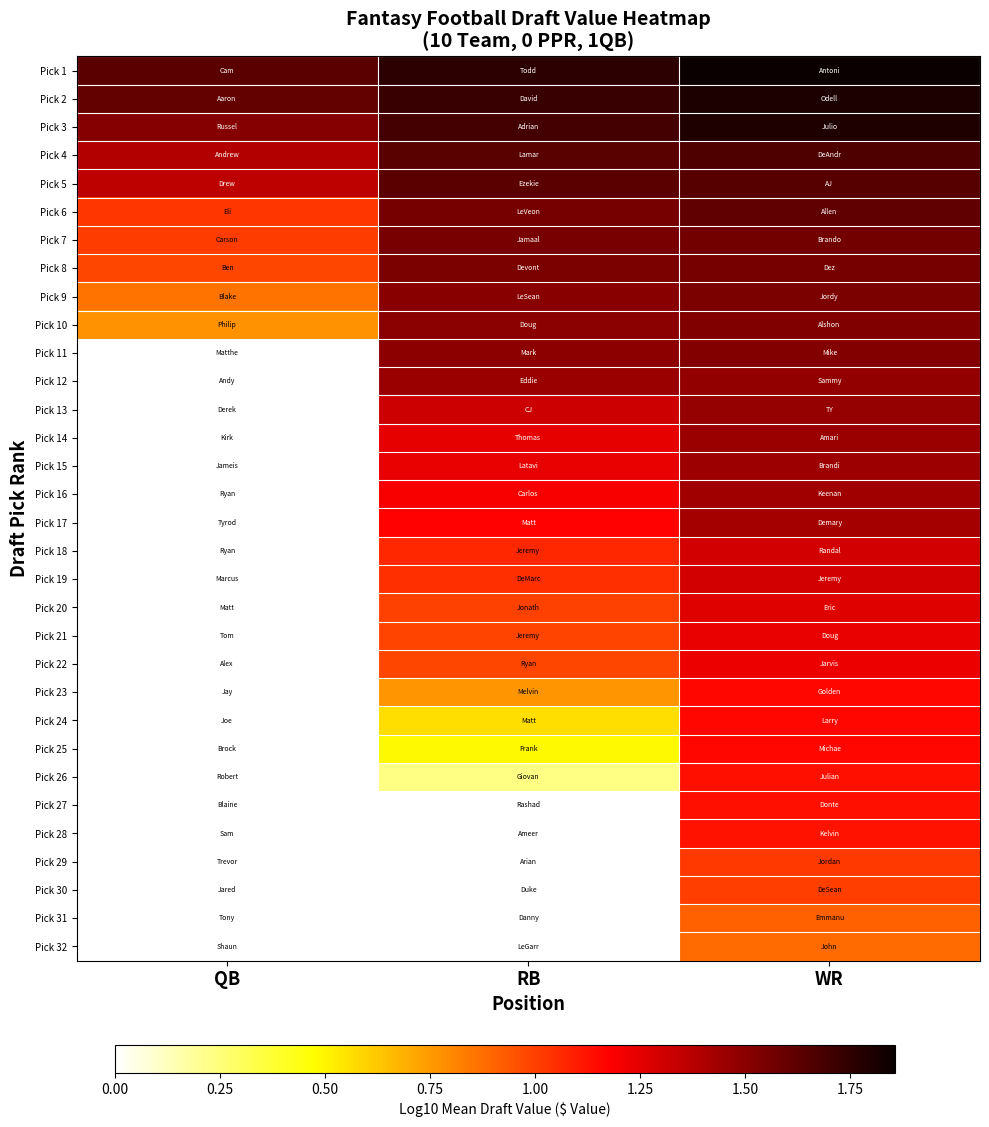

At which category is the sum across all series the highest?

WR